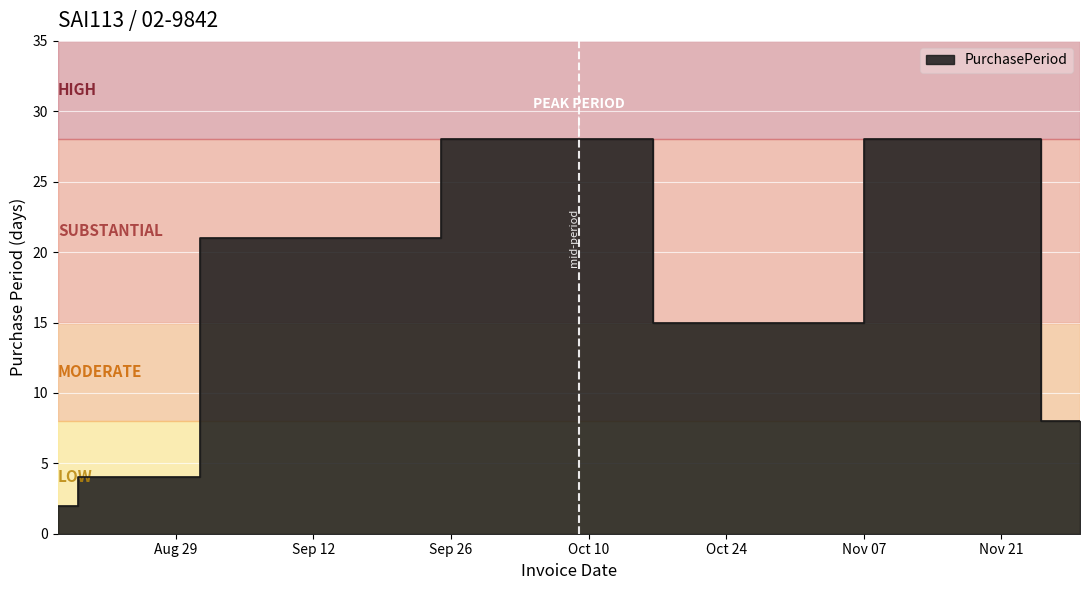

What is the label of the 5th point from the left?

Oct 24